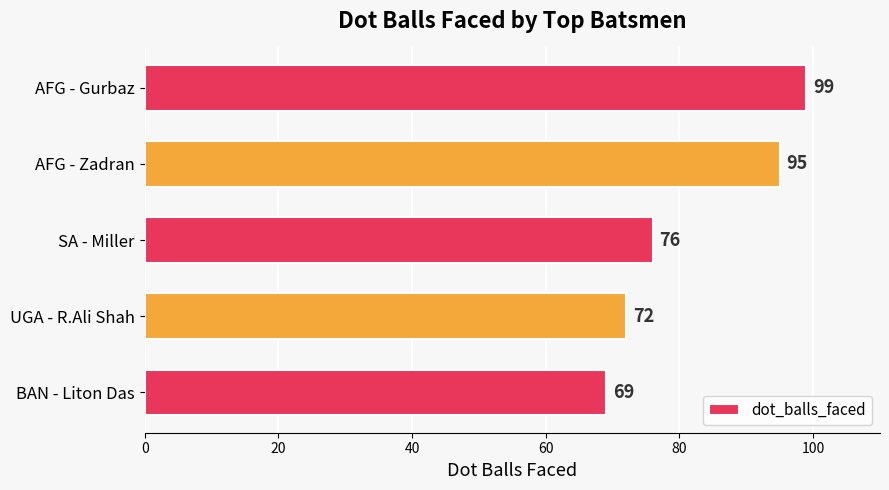

Reading top to bottom, what are all the values shown in this chart?

AFG - Gurbaz=99	AFG - Zadran=95	SA - Miller=76	UGA - R.Ali Shah=72	BAN - Liton Das=69